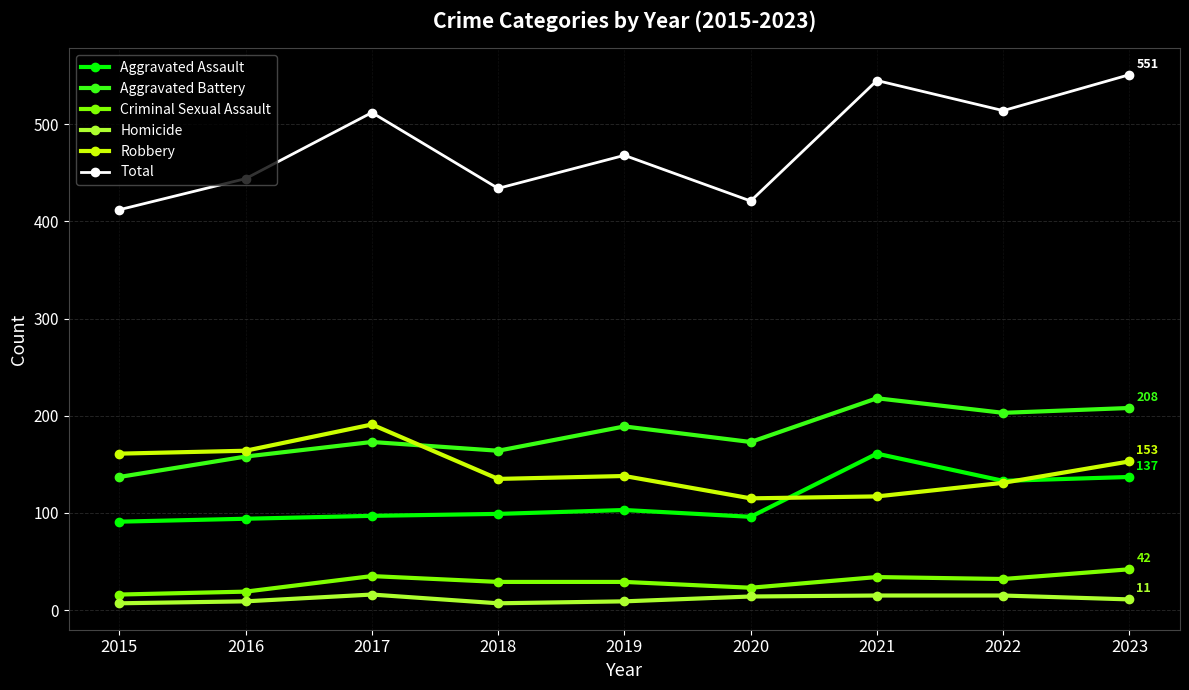

What is the value of the Homicide point at the 4th from the left?

7